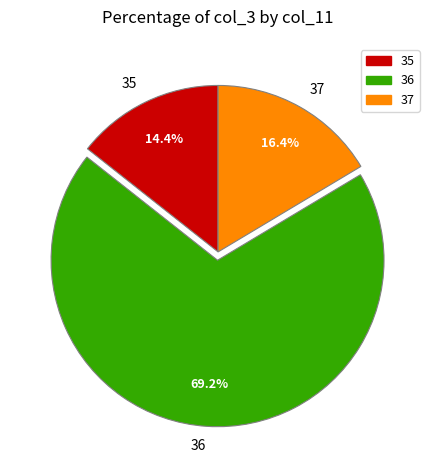

Which has a higher value, 35 or 36?

36